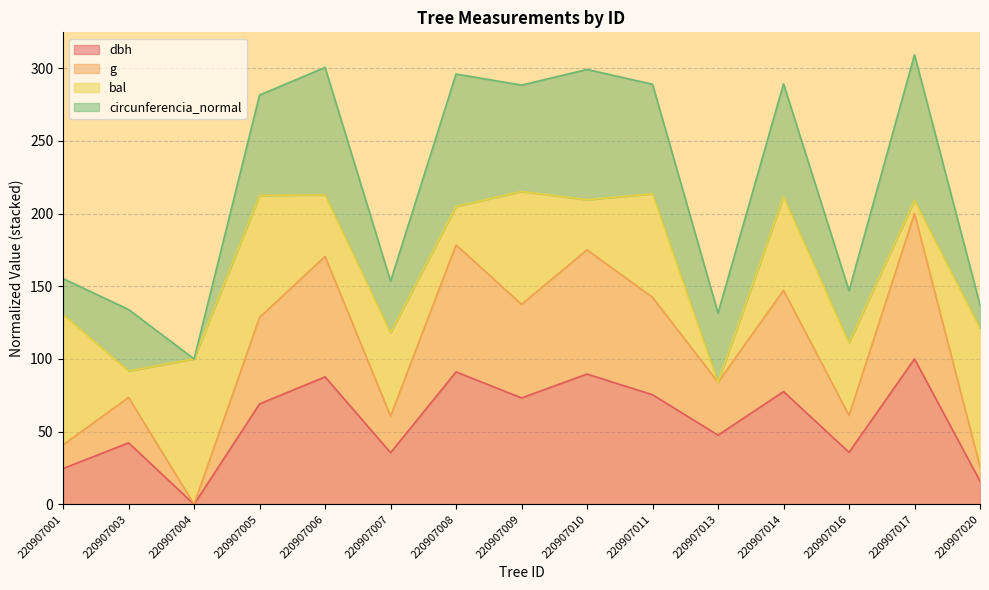

Does the chart have visible grid lines?

Yes